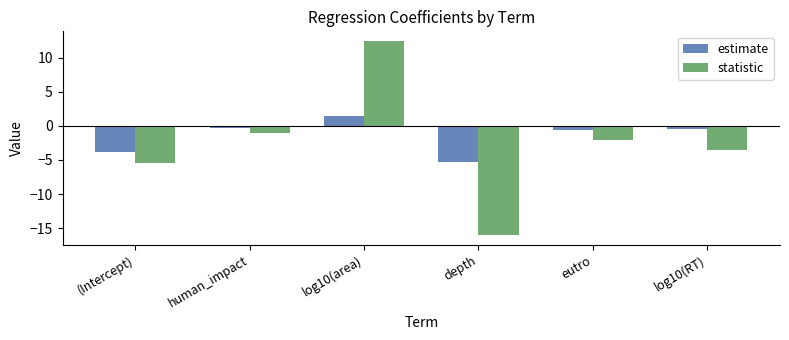

What is the difference between the second highest and minimum values in the statistic series?

14.9